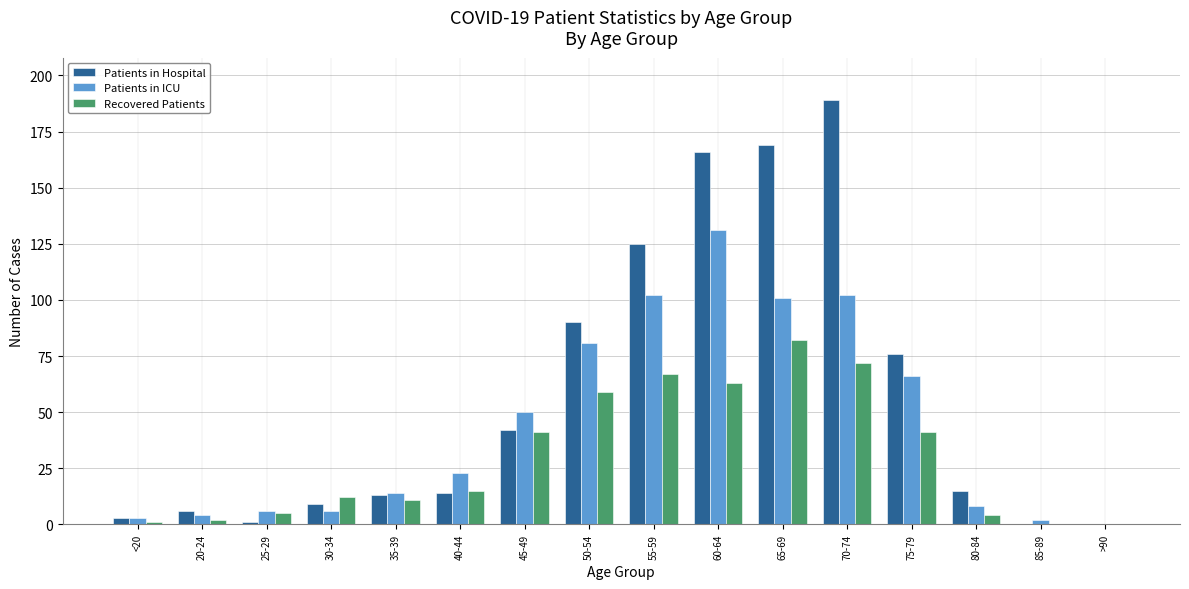

What is the sum of the Recovered Patients values at 45-49 and 55-59?

108